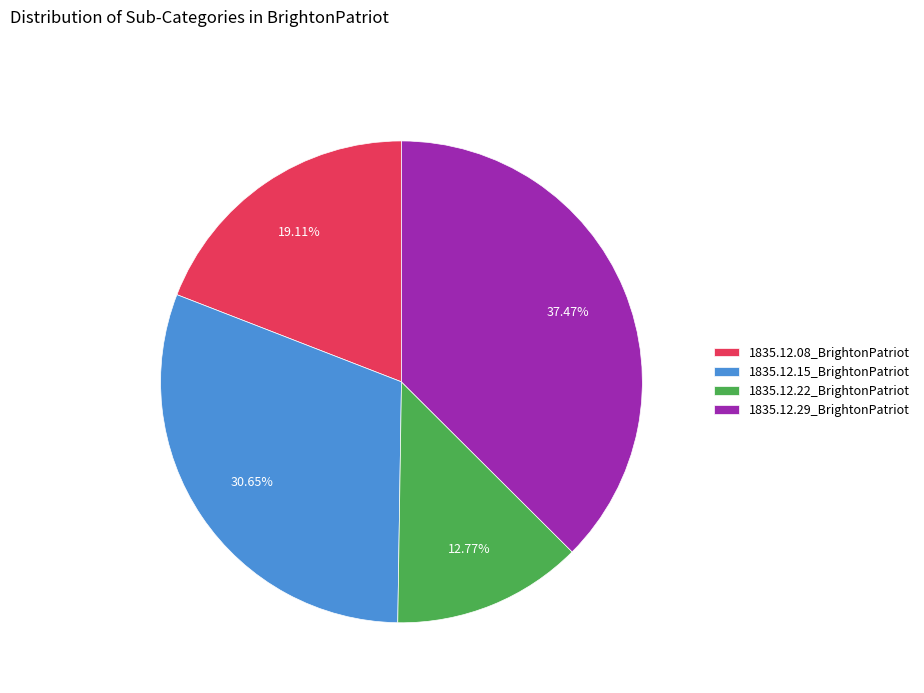

Is it true that 1835.12.08_BrightonPatriot is 19% of the pie?

True